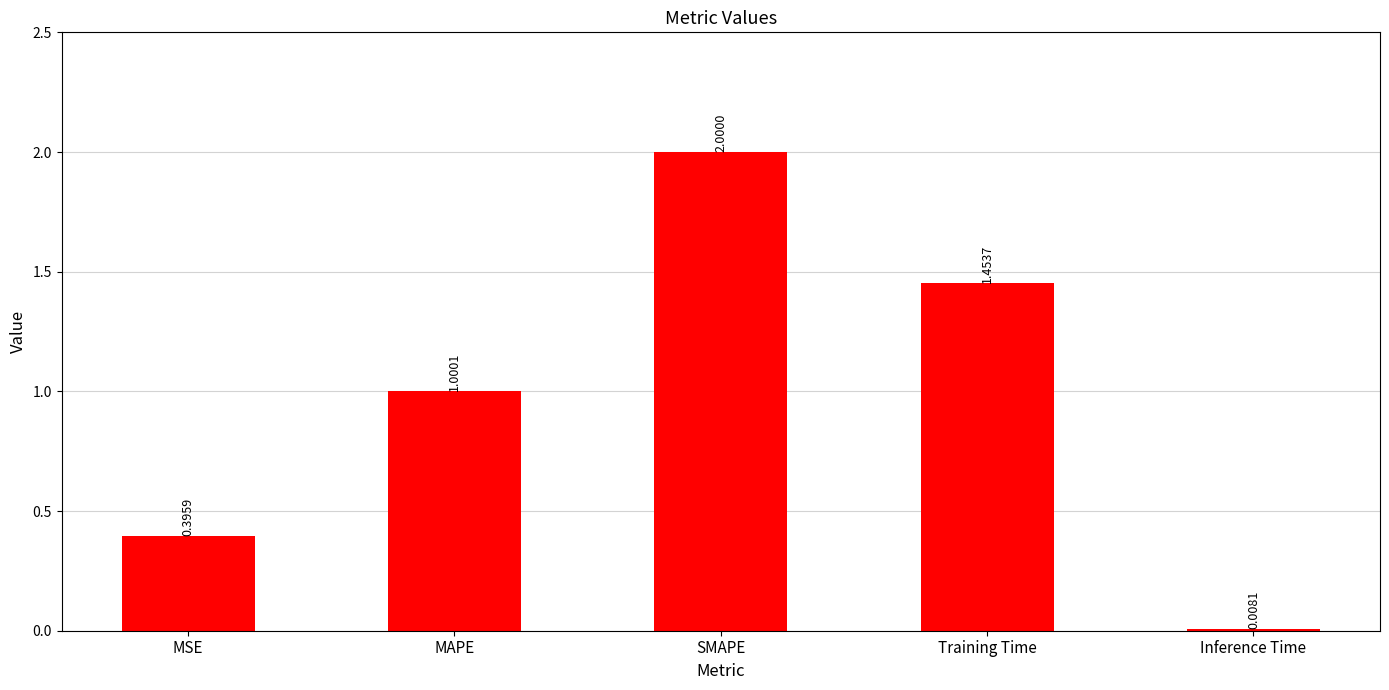

What is the value of the 3rd bar from the left?

2.0